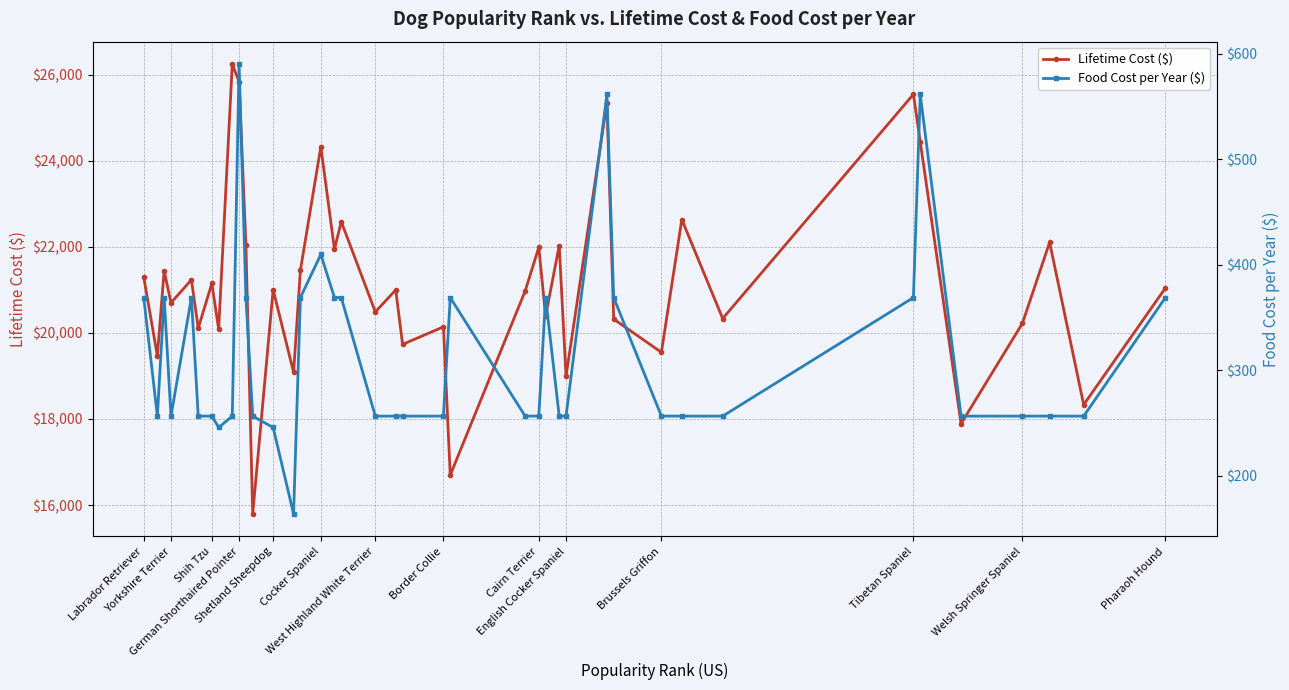

Is this an area chart (filled region under the line)?

No